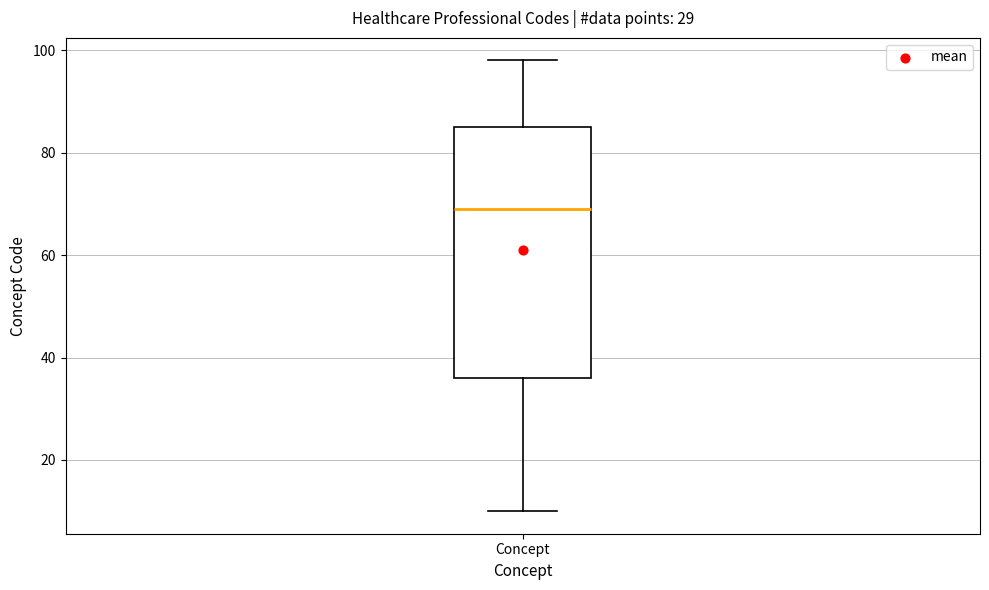

Transcribe this box plot: give where the median line is, the range the box spans, and where the two whiskers end, as read against the y-axis. The values are not printed on the chart, so give them approximately, as read against the axis.

median 70, box 36 to 86, whiskers 10 to 98